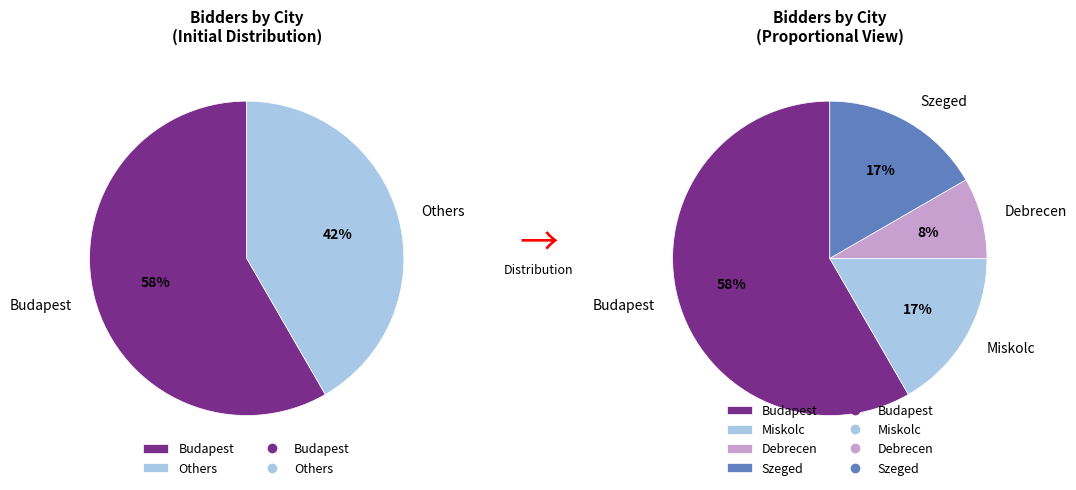

How many segments does this pie chart have?

4